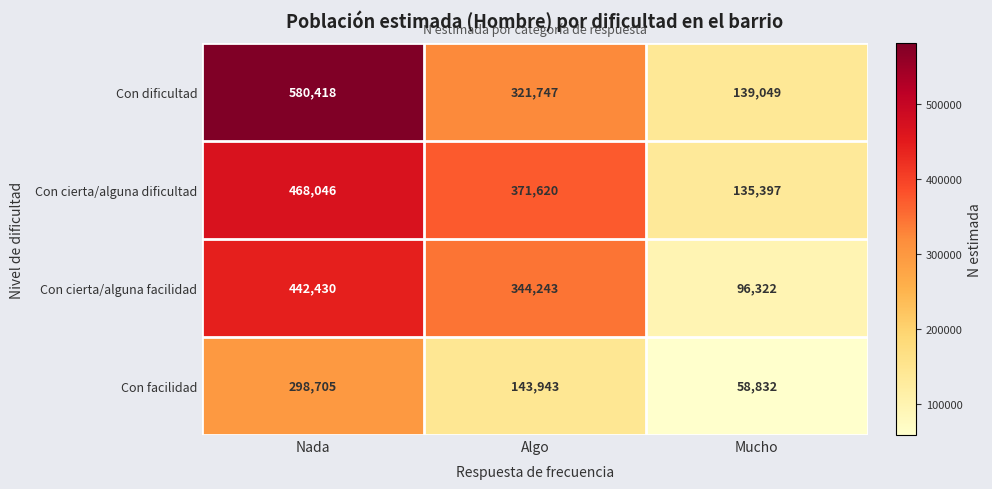

The value of Con cierta/alguna facilidad at Mucho is 96322. True or false?

True